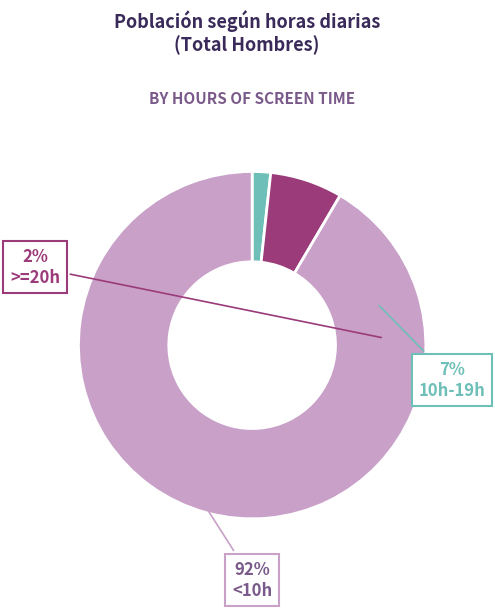

Count the number of slices in the pie.

3